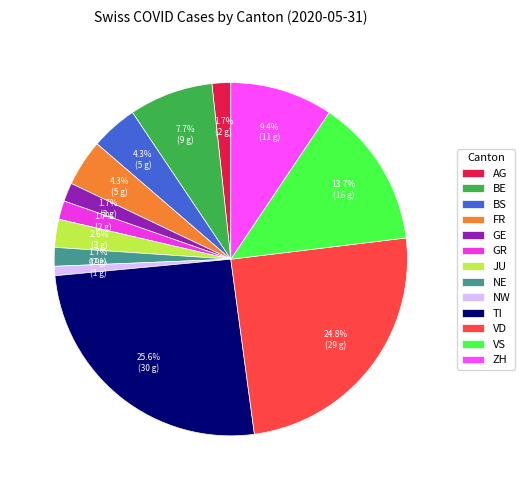

The VS slice represents 28% of the pie. True or false?

False